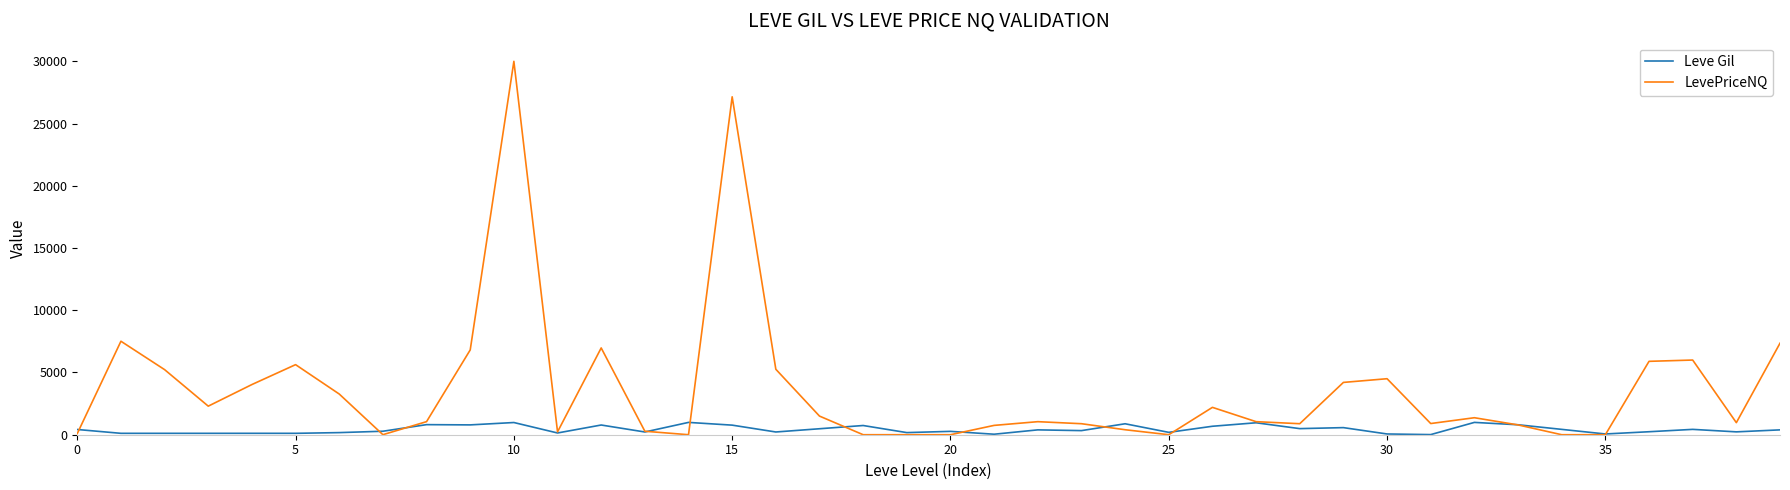

Which series has the largest total across all categories?

LevePriceNQ